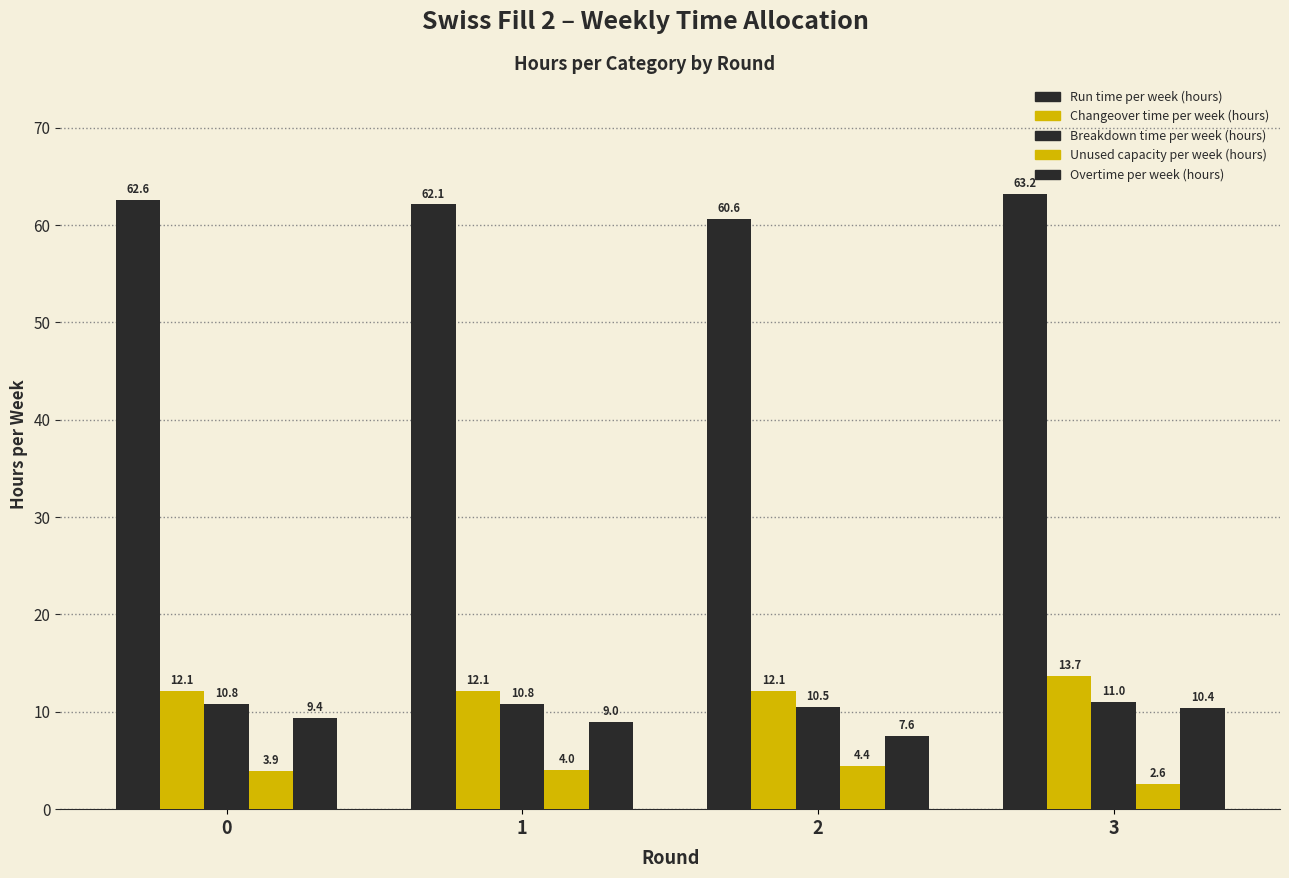

Which series has the widest spread of values?

Overtime per week (hours)